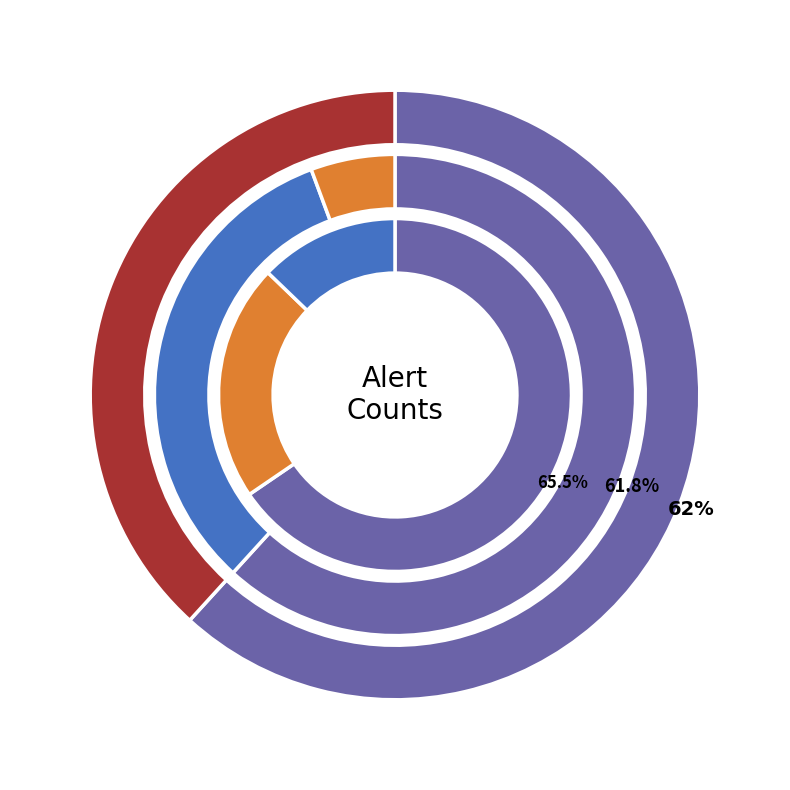

Between alert_count=5 and alert_count=7, which is larger?

alert_count=5